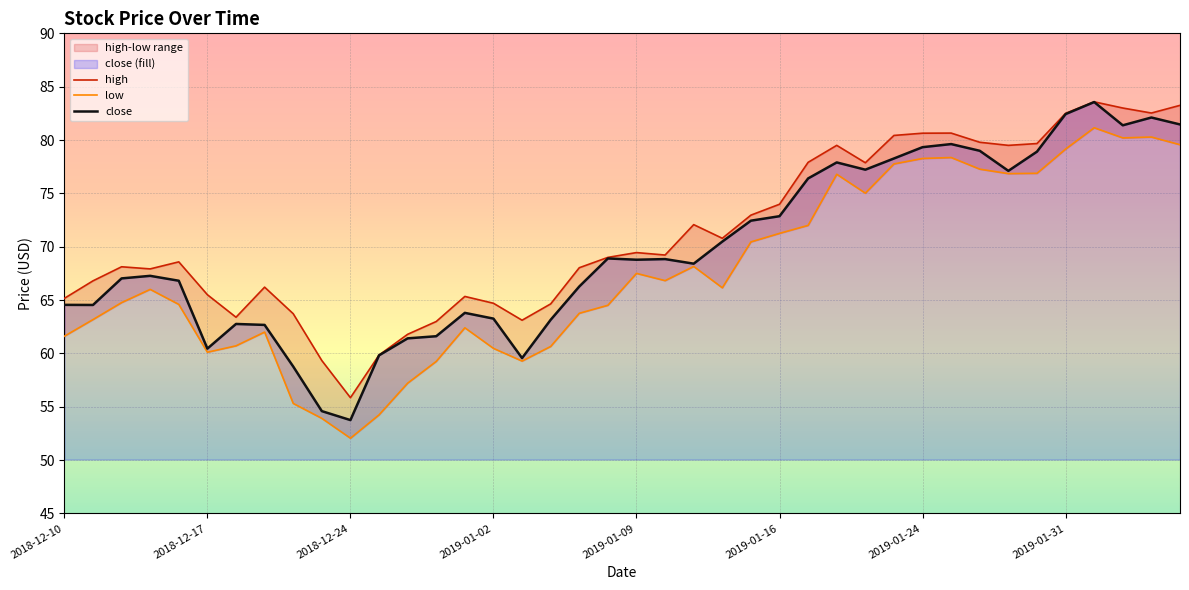

At which category does the chart reach its peak across all series?

2019-02-01